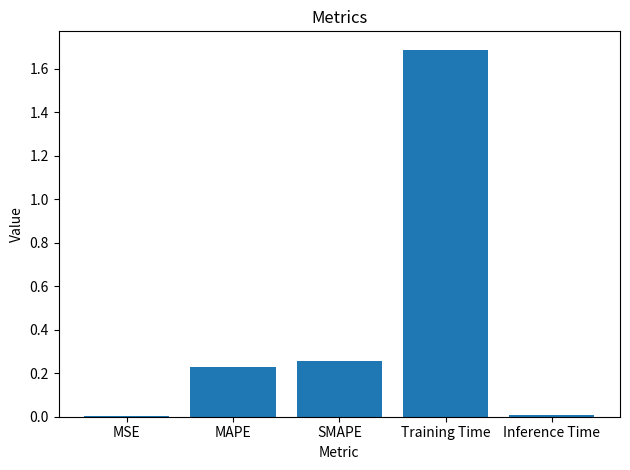

Which has a higher value, Inference Time or SMAPE?

SMAPE